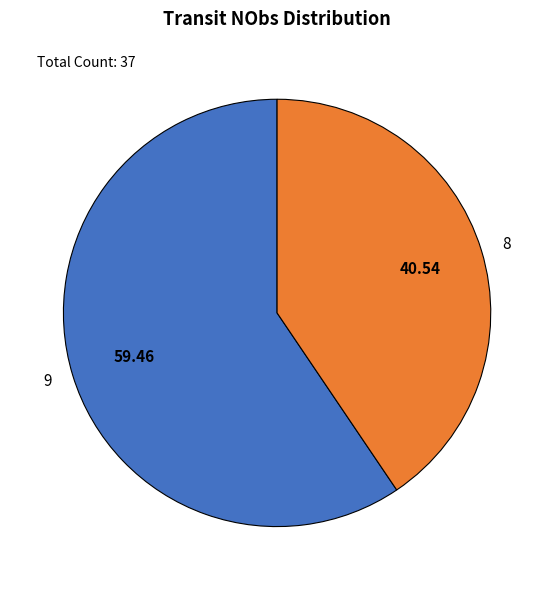

Does any single category account for the majority?

Yes